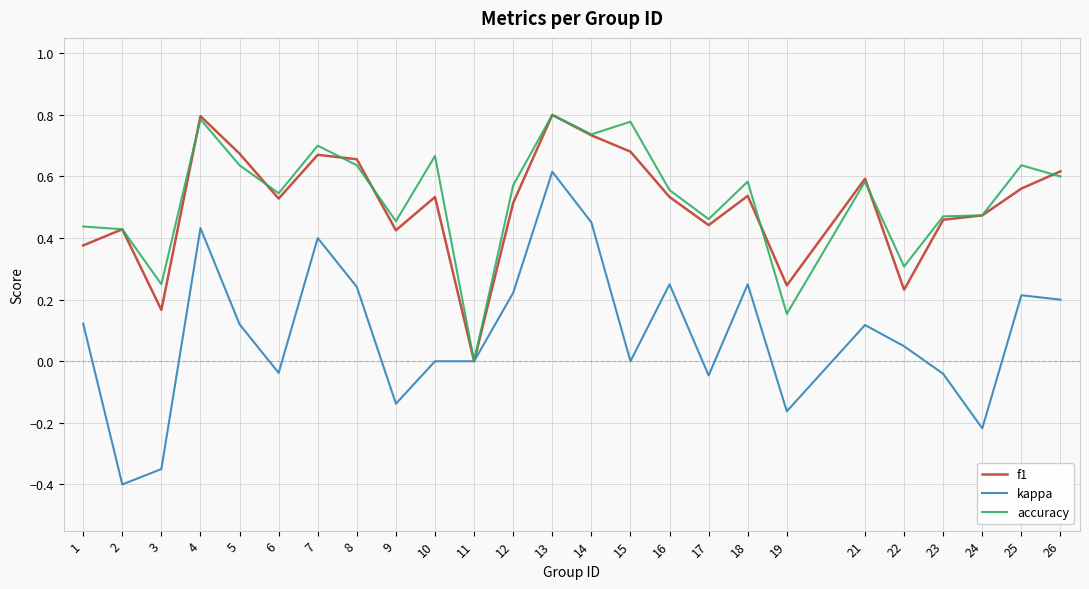

Which category has the highest value in the kappa series?

13